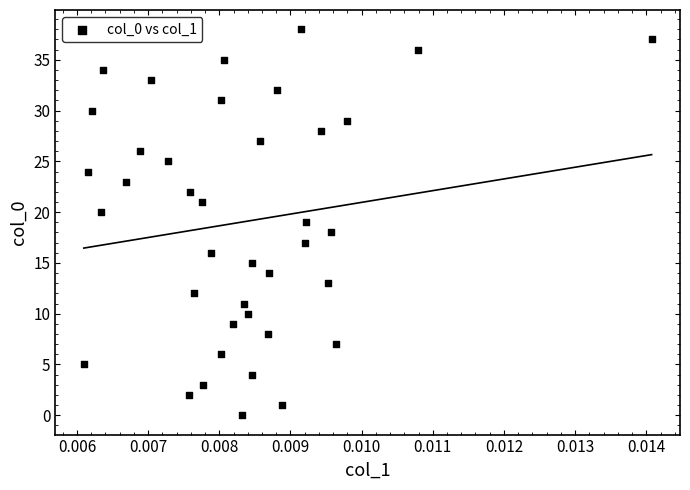

What is the range of Y values (max minus min)?

38